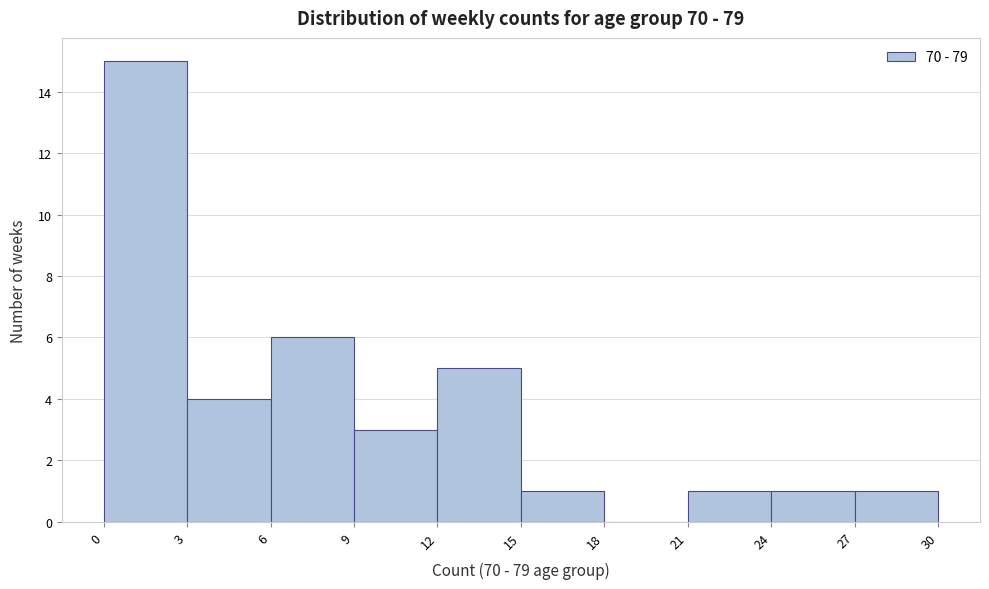

Reading left to right, list every bar in this chart as the range it spans on the x-axis followed by its height. The values are not printed on the chart, so give them approximately, as read against the axis.

0 to 3: 15
3 to 6: 4
6 to 9: 6
9 to 12: 3
12 to 15: 5
15 to 18: 1
18 to 21: 0
21 to 24: 1
24 to 27: 1
27 to 30: 1